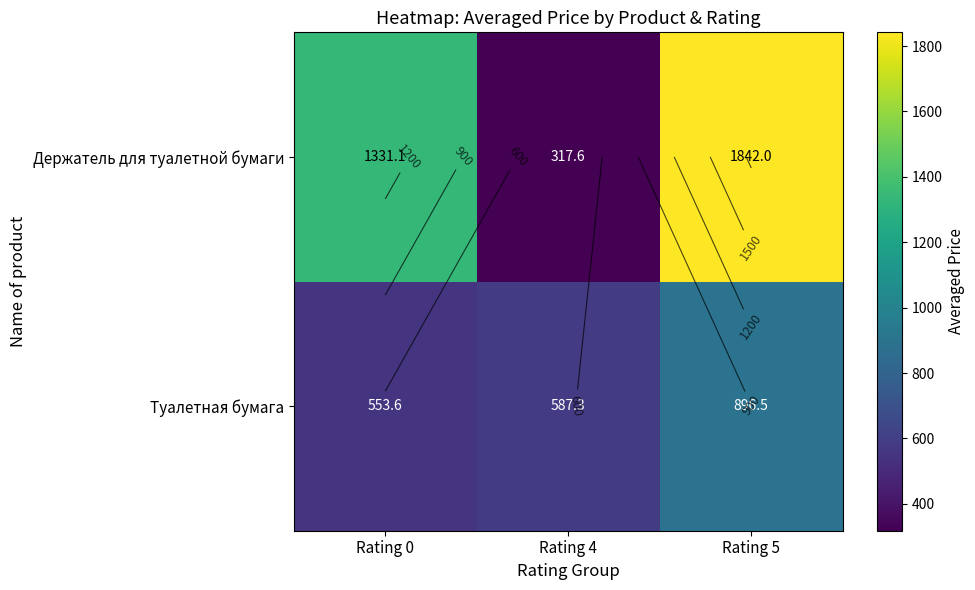

How many data points in Туалетная бумага are above 587?

2